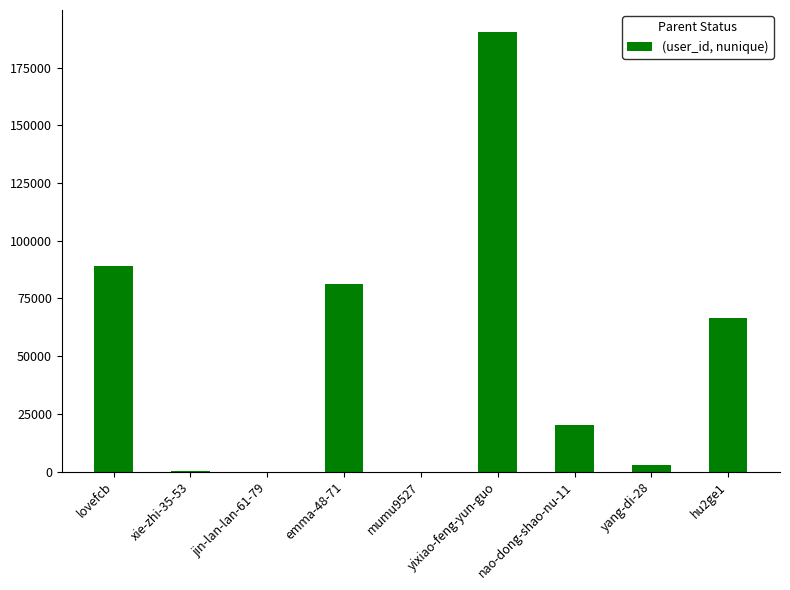

At which label does the data first exceed 20239?

lovefcb